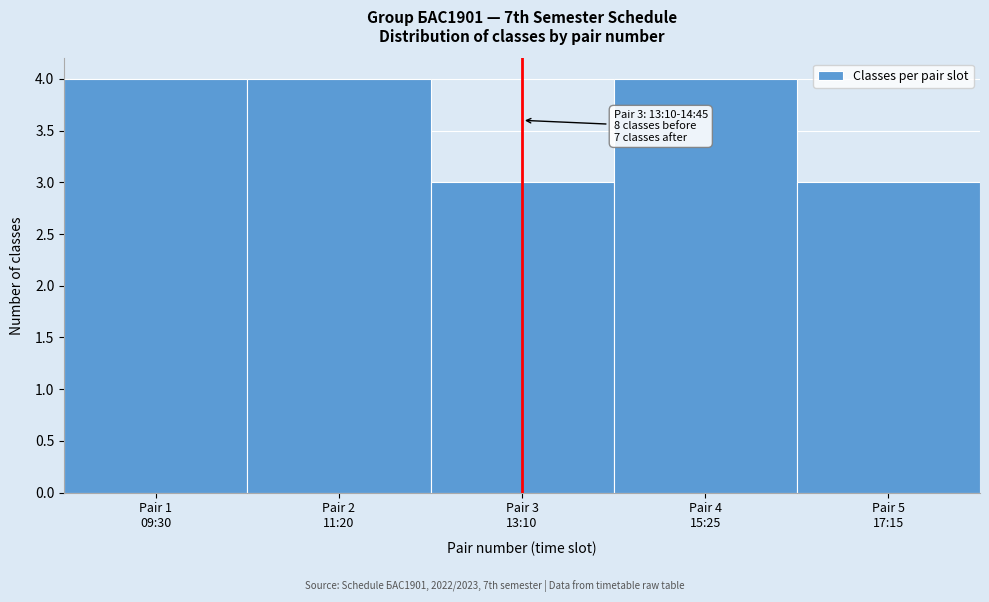

Reading left to right, what are all the values shown in this chart?

4	4	3	4	3